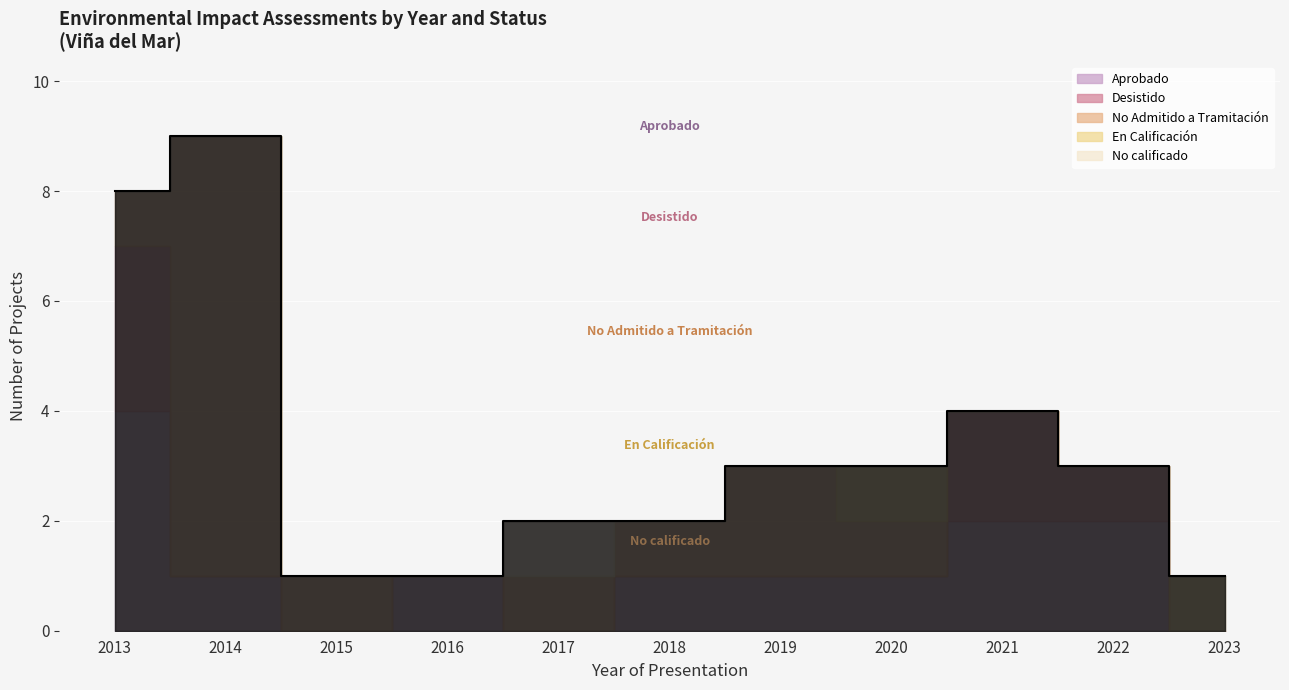

What is the difference between the maximum and minimum values?

8